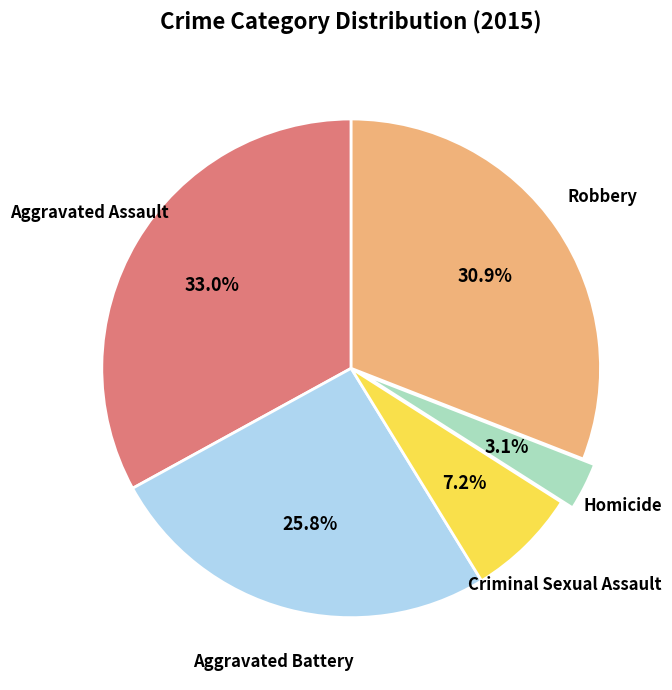

Does any single category account for the majority?

No